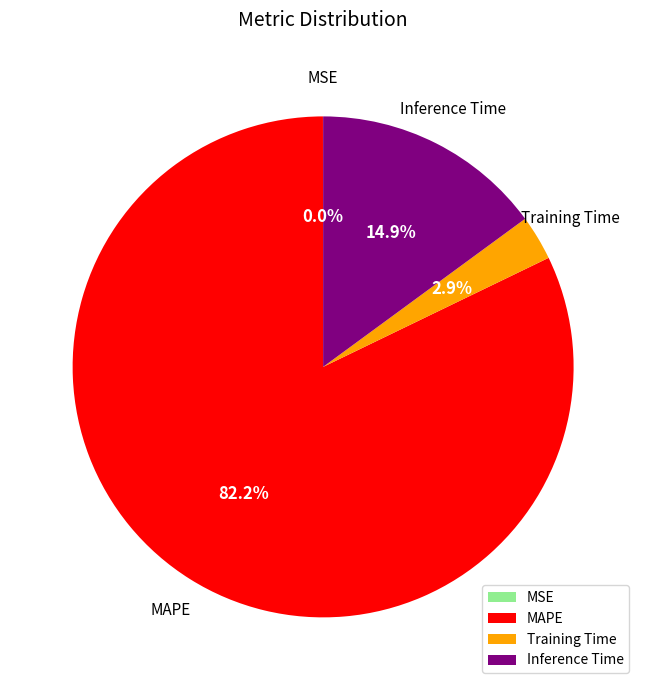

Which category accounts for the majority?

MAPE